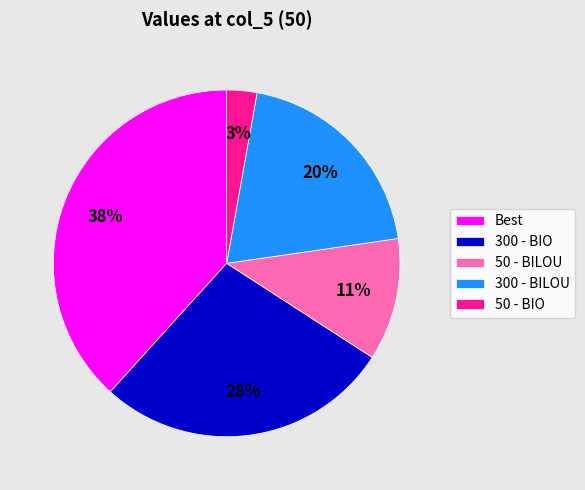

How many segments does this pie chart have?

5